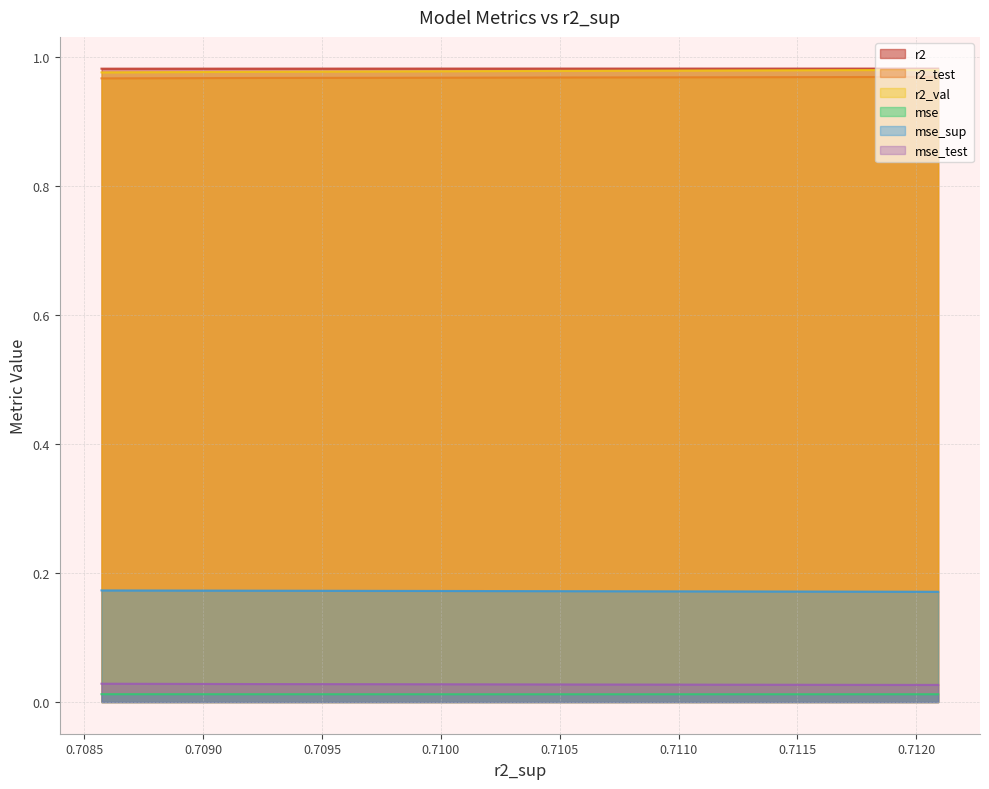

Reading right to left, what are all the values shown in this chart?

r2: 1.0	1.0	1.0	1.0	1.0	1.0	1.0	1.0	1.0	1.0
r2_test: 1.0	1.0	1.0	1.0	1.0	1.0	1.0	1.0	1.0	1.0
r2_val: 1.0	1.0	1.0	1.0	1.0	1.0	1.0	1.0	1.0	1.0
mse: 0.0	0.0	0.0	0.0	0.0	0.0	0.0	0.0	0.0	0.0
mse_sup: 0.2	0.2	0.2	0.2	0.2	0.2	0.2	0.2	0.2	0.2
mse_test: 0.0	0.0	0.0	0.0	0.0	0.0	0.0	0.0	0.0	0.0